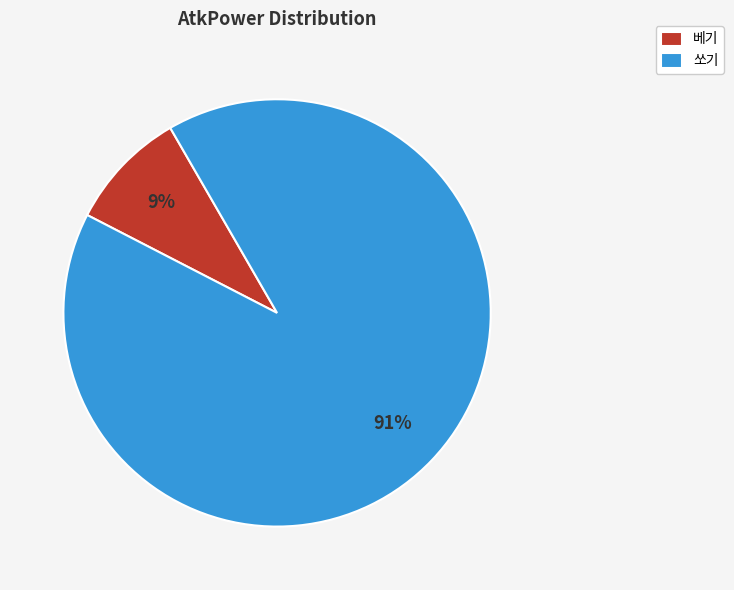

To the nearest percent, what is the difference between the largest and smallest slice percentages?

82%